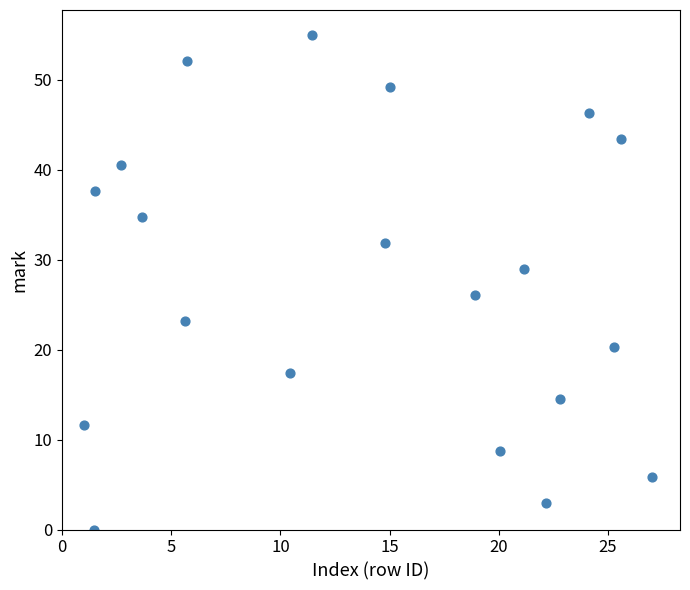

What is the range of X values (max minus min)?

26.0